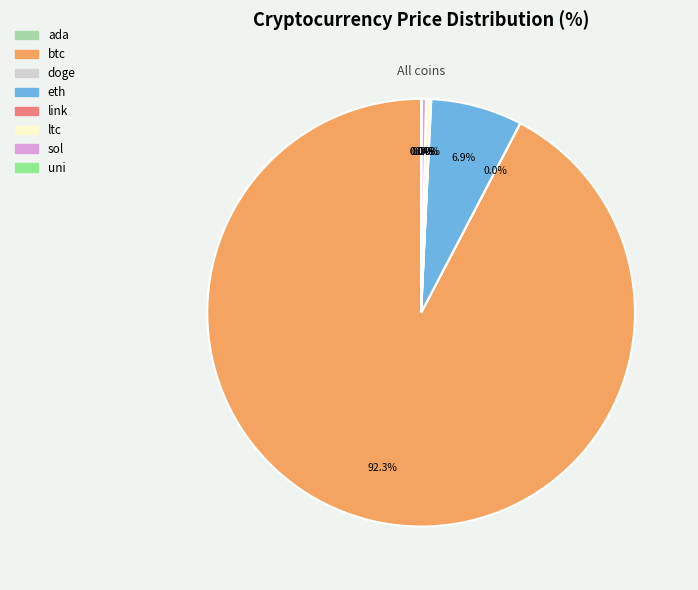

Is btc the majority of the pie?

Yes